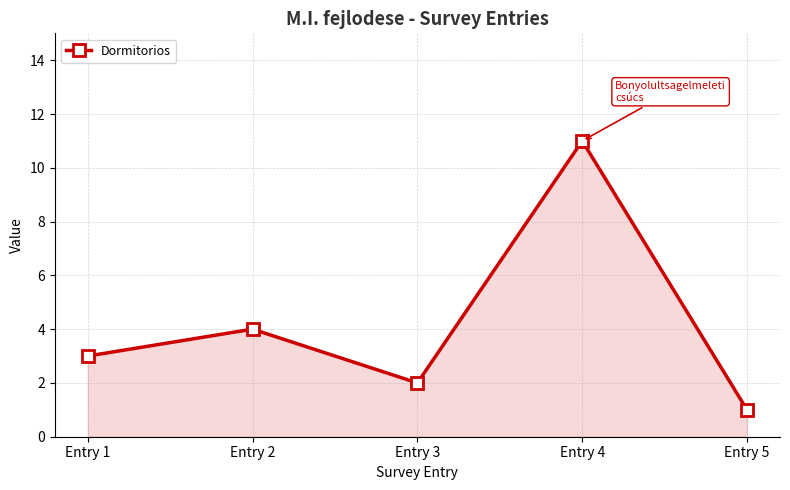

What is the average value?

4